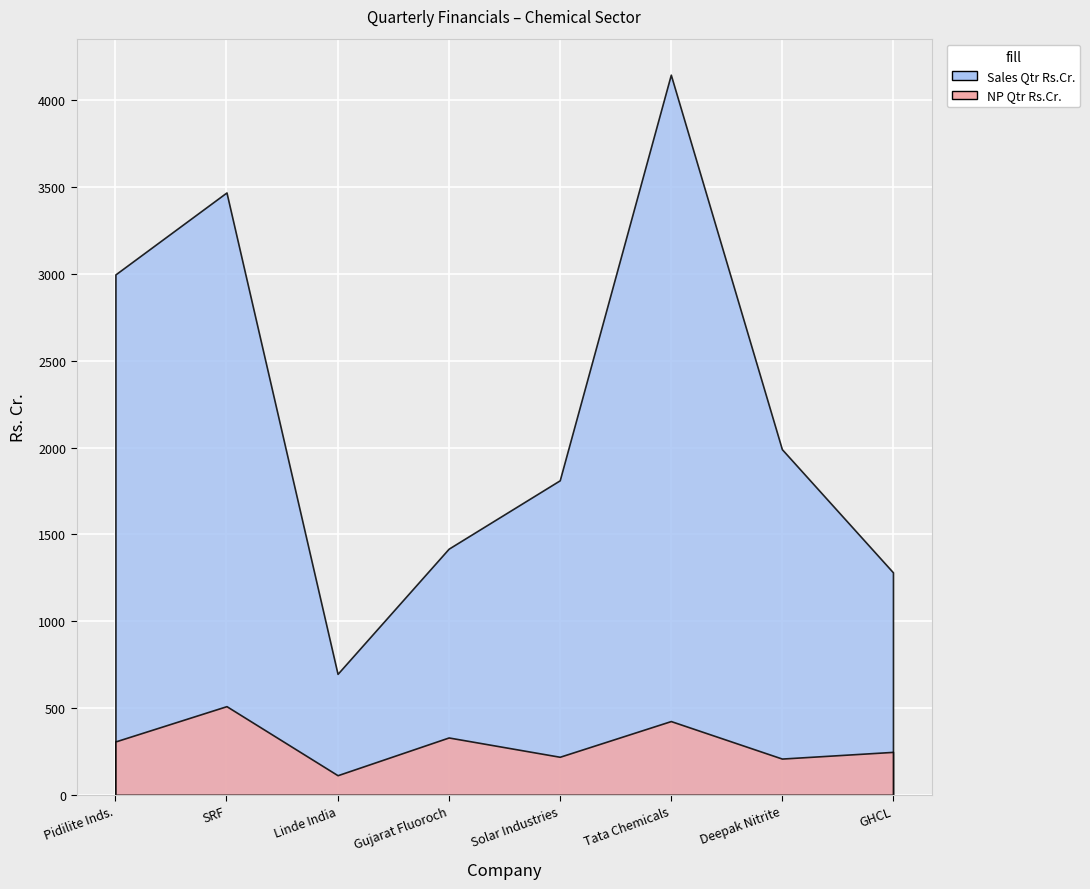

What is the value of the Sales Qtr Rs.Cr. point at the 6th from the left?

4148.0